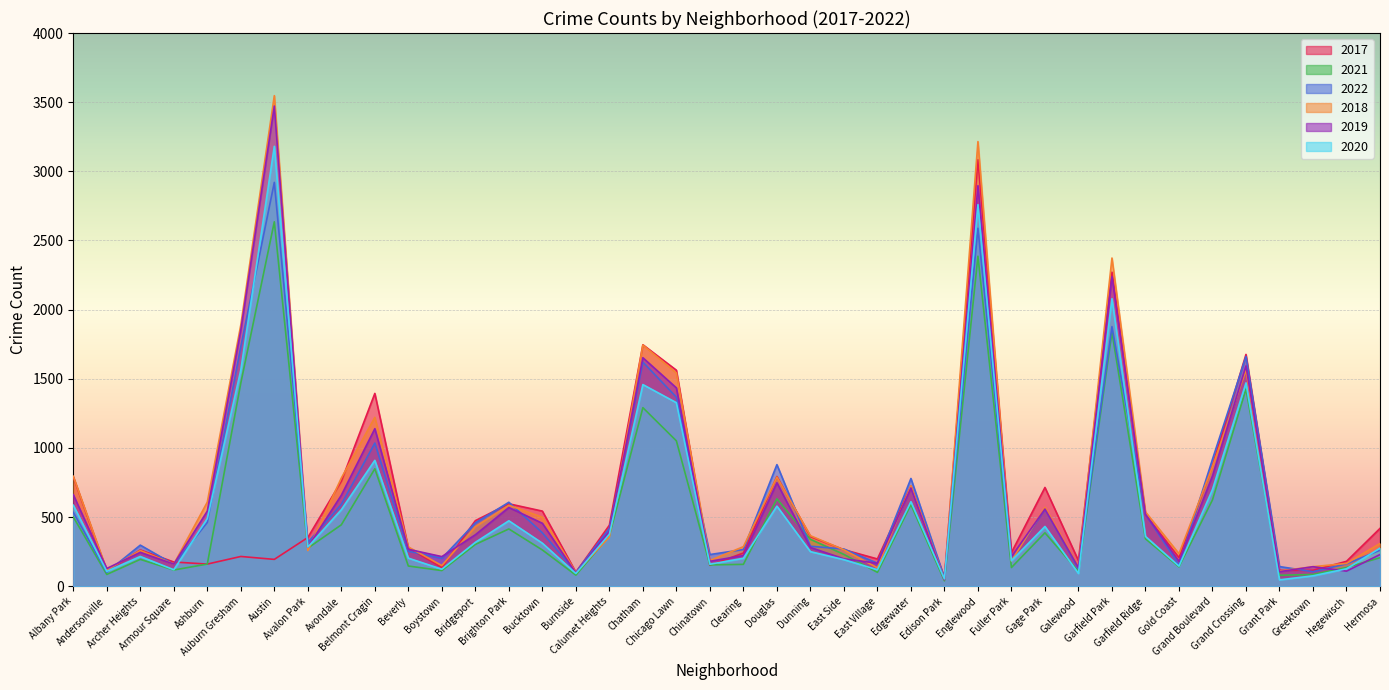

At which category does the chart reach its minimum across all series?

Edison Park